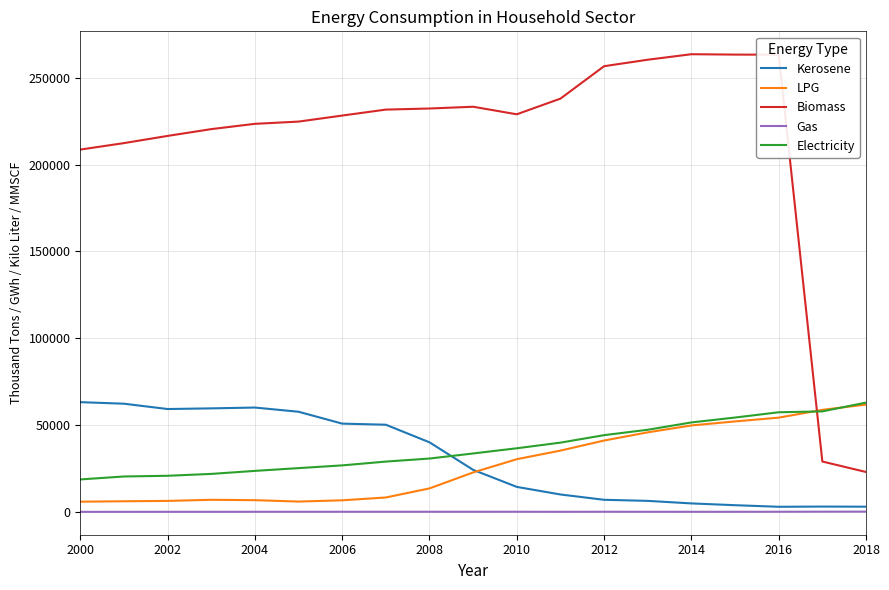

Which series has the largest total across all categories?

Biomass